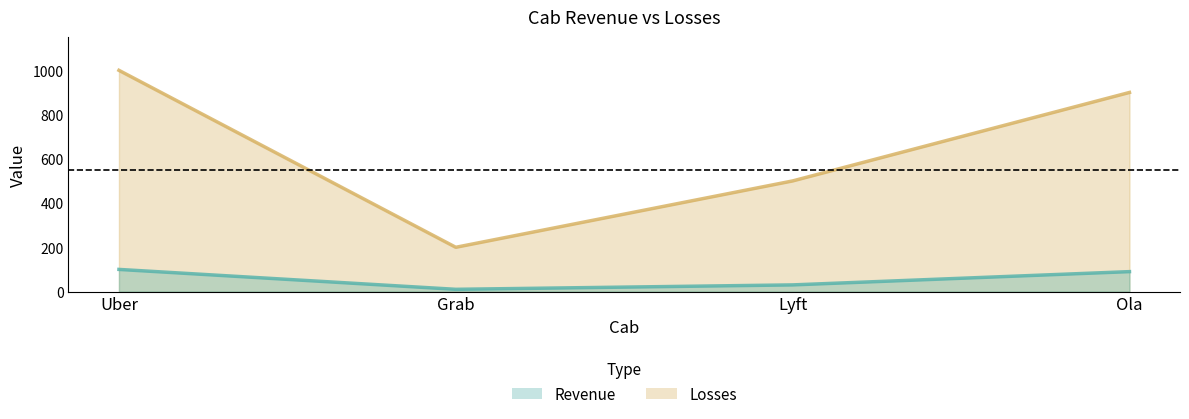

What value does the Revenue series have at Ola, to the nearest 10?

90